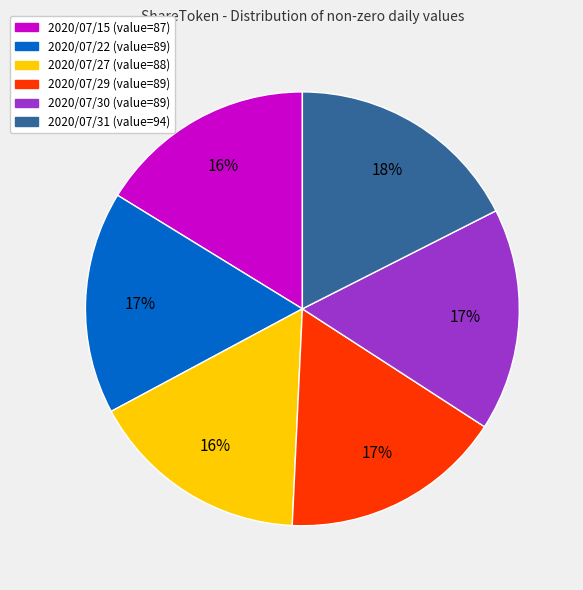

Is 2020/07/15 the majority of the pie?

No